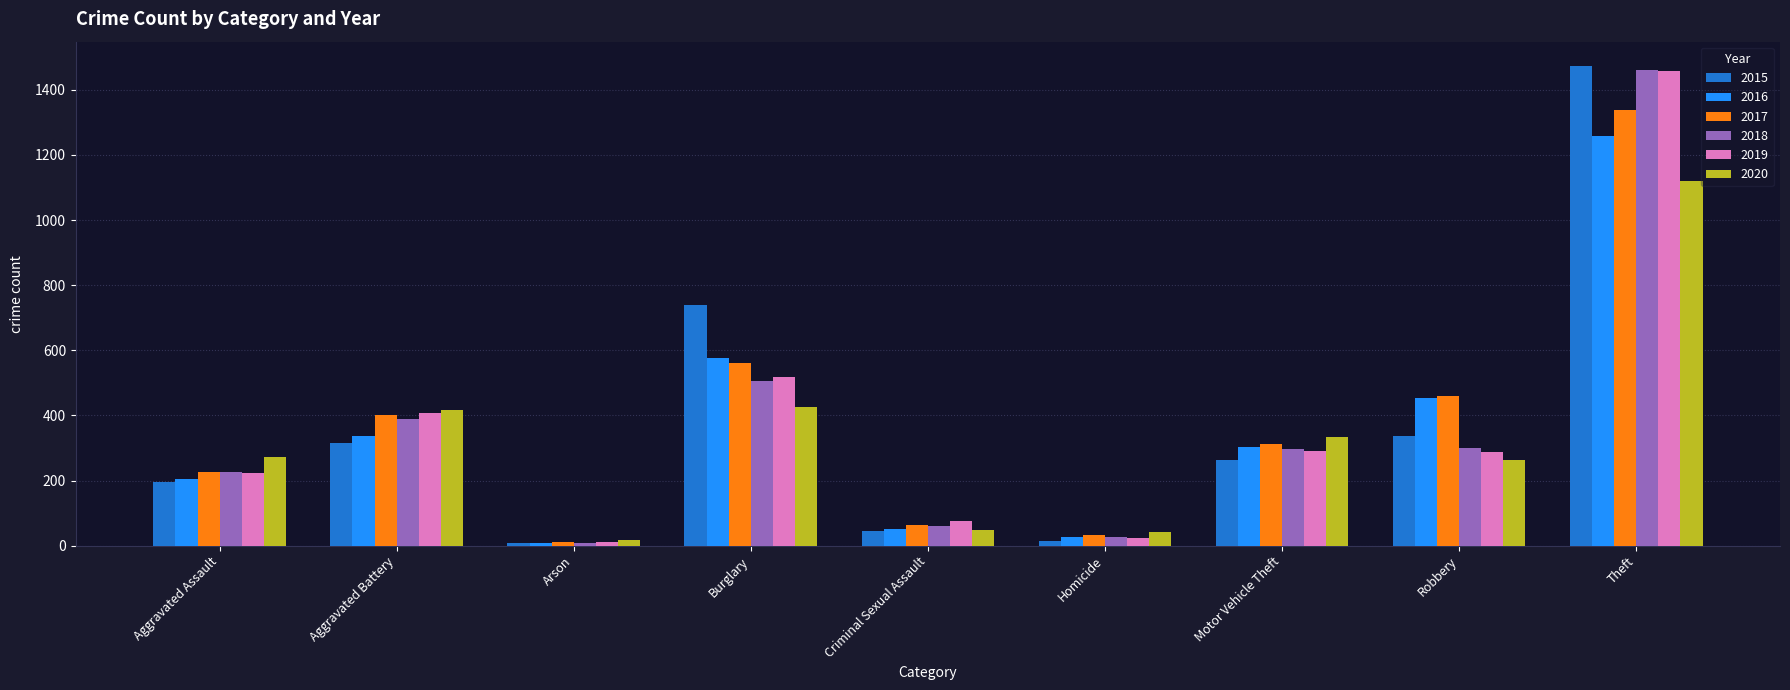

True or false: 2016 has a value of 522 at Motor Vehicle Theft.

False